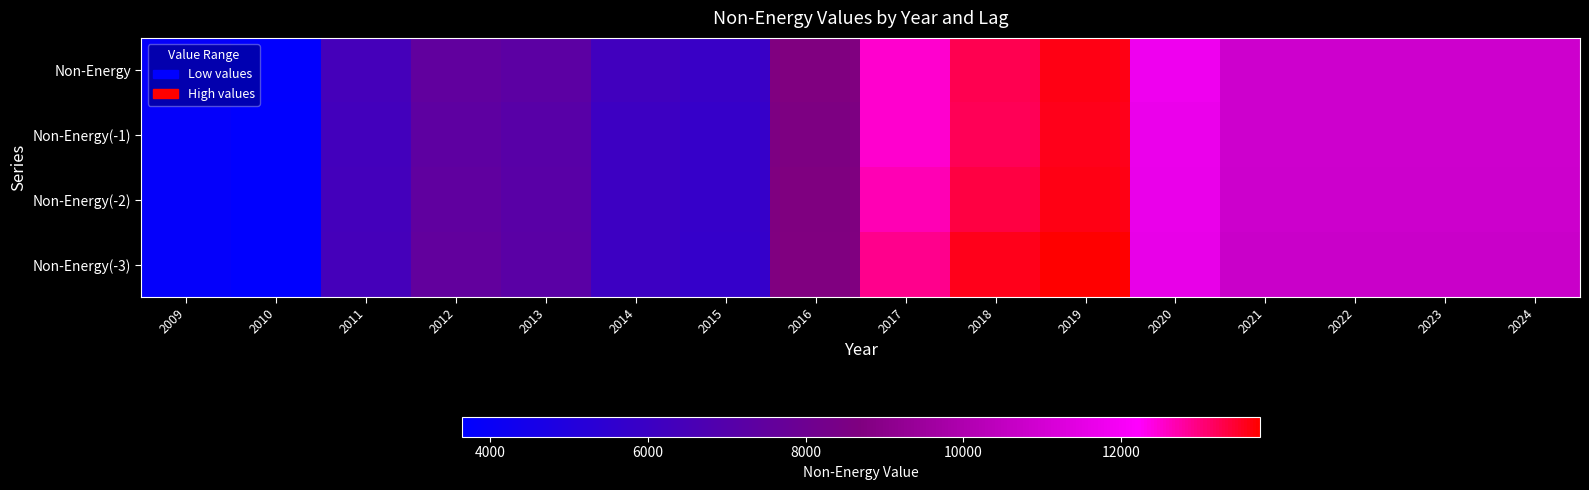

What is the difference between the highest and lowest values at 2018?

365.7